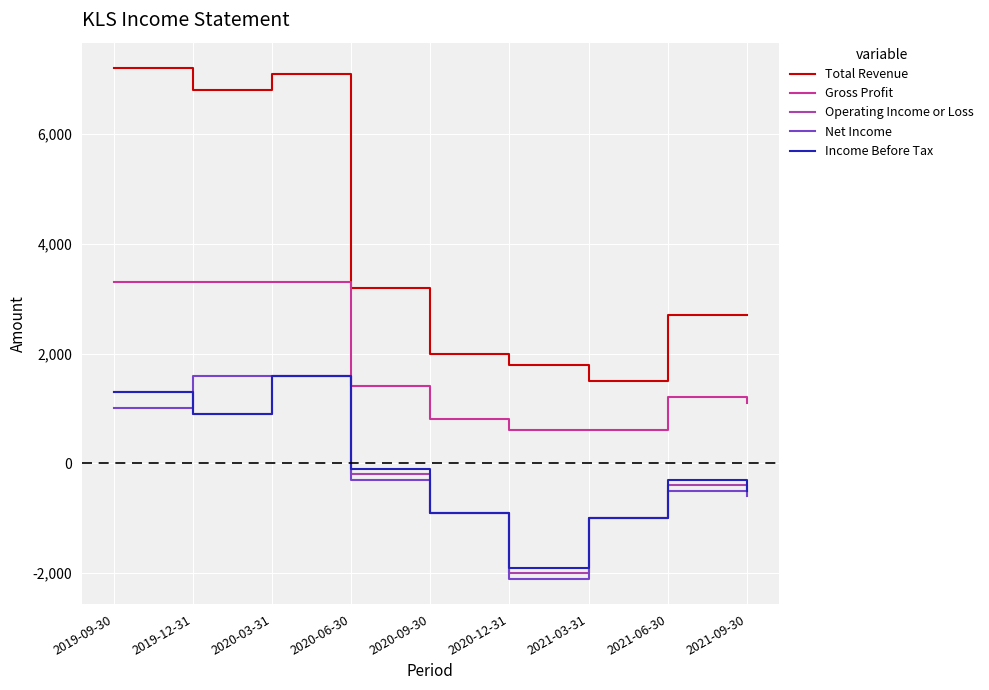

The value of Gross Profit at 2019-12-31 is 3300. True or false?

True